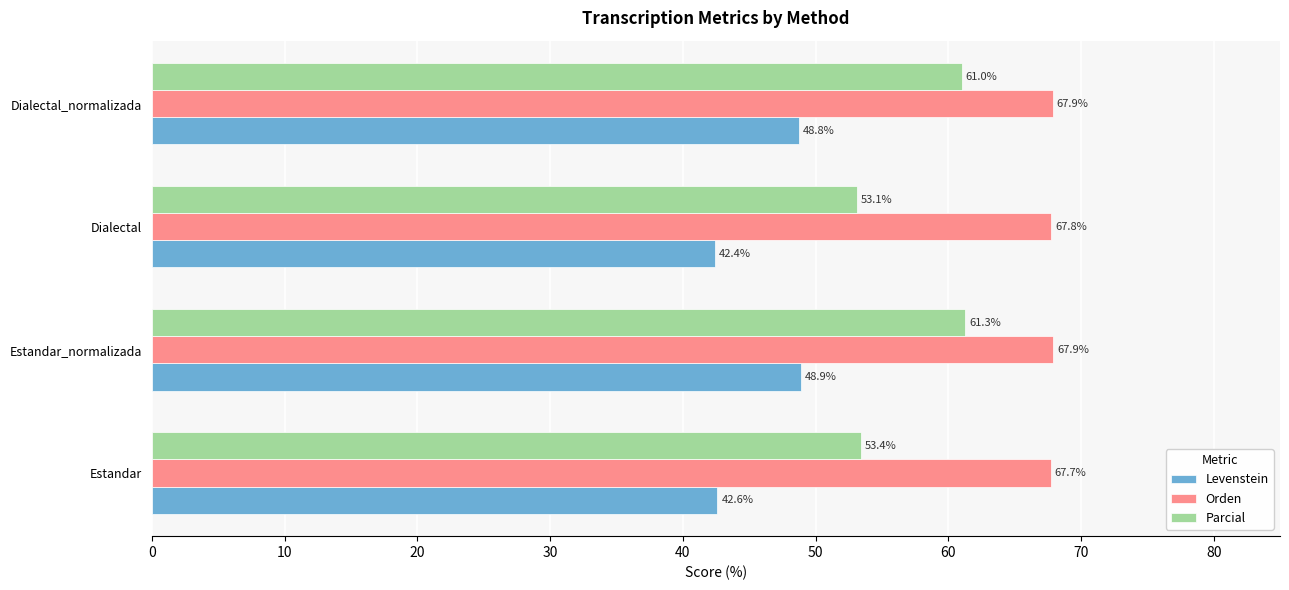

What is the highest value of the Levenstein series?

48.9